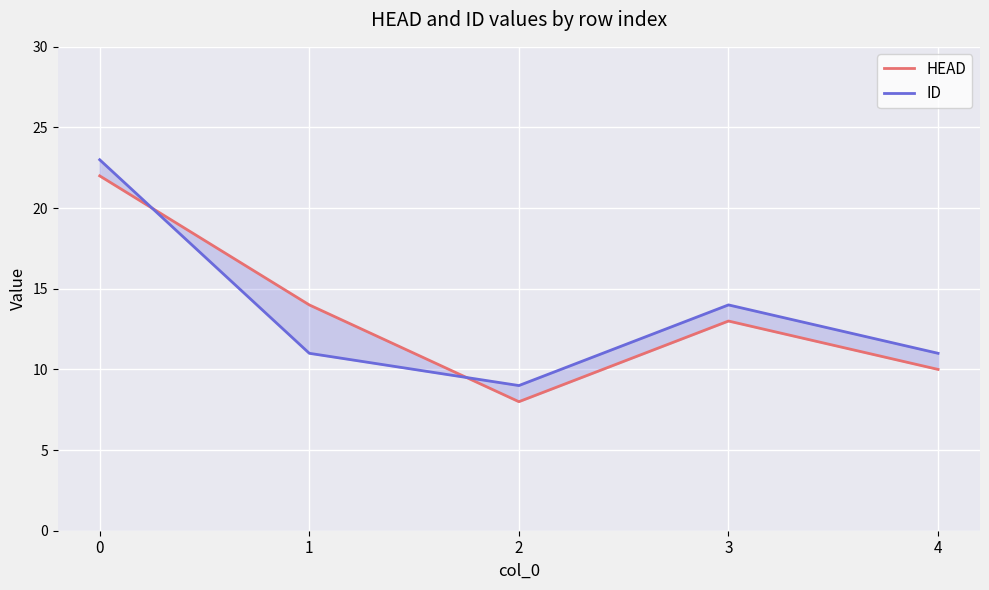

What is the difference between the maximum and second lowest values in the HEAD series?

12